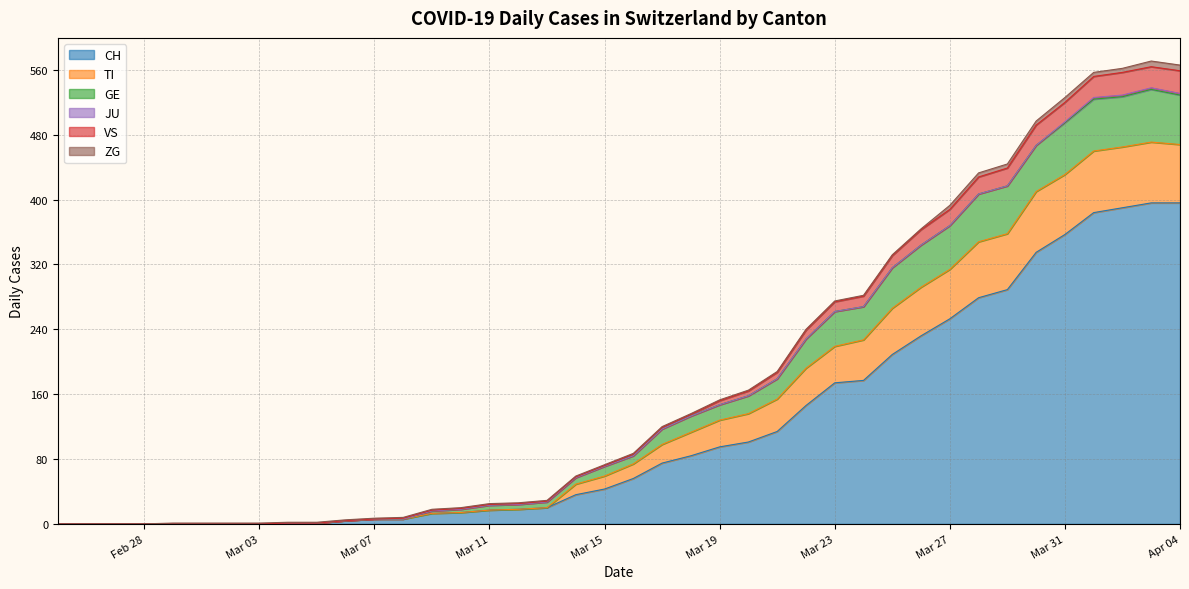

True or false: CH and VS intersect in this chart.

False